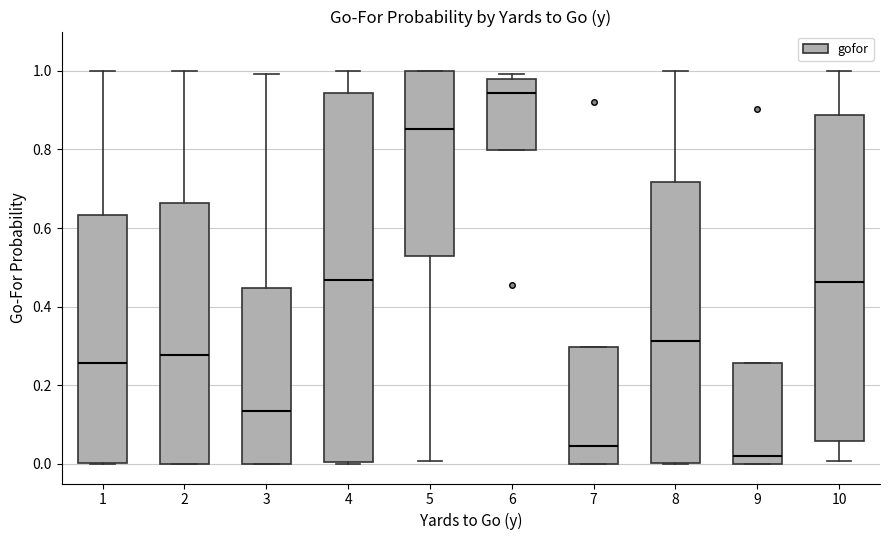

Which box is the tallest, from its lower edge to its upper edge?

4